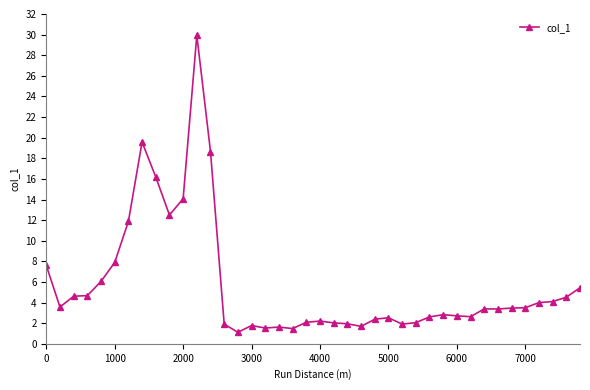

True or false: there are more than 2 points higher than both neighbors.

True